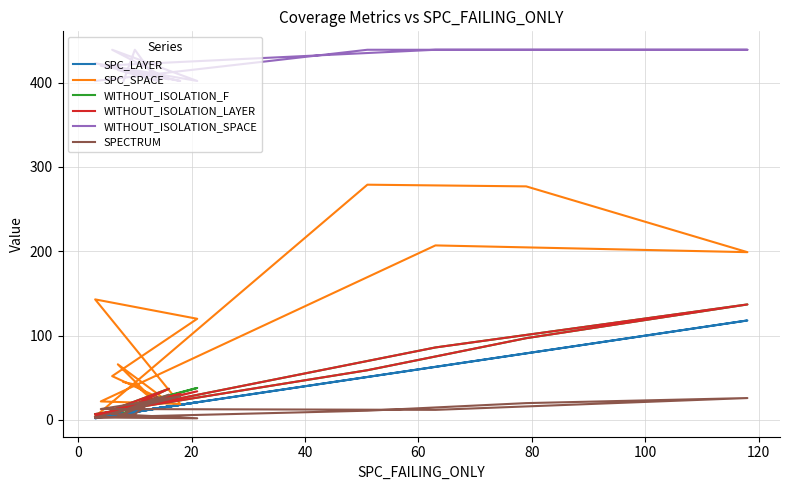

Rank the series at 0 from lowest to highest value.

SPECTRUM, SPC_LAYER, WITHOUT_ISOLATION_F, WITHOUT_ISOLATION_LAYER, SPC_SPACE, WITHOUT_ISOLATION_SPACE